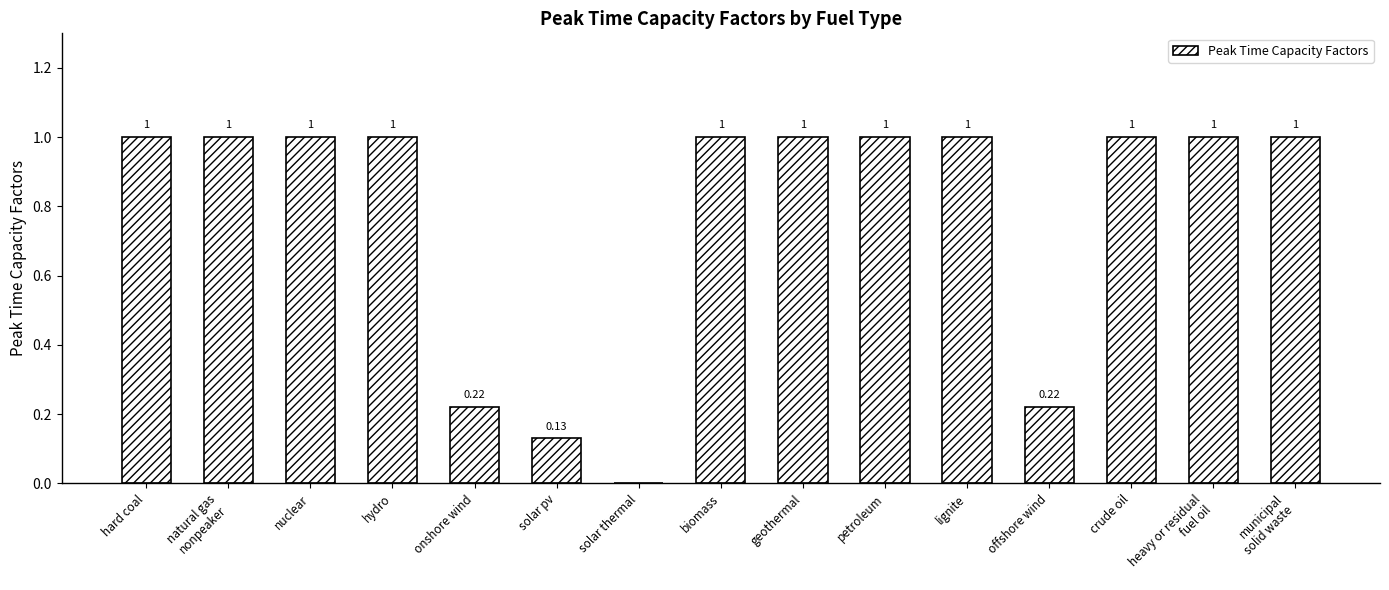

Approximately how many times larger is the value at biomass compared to nuclear?

1.0